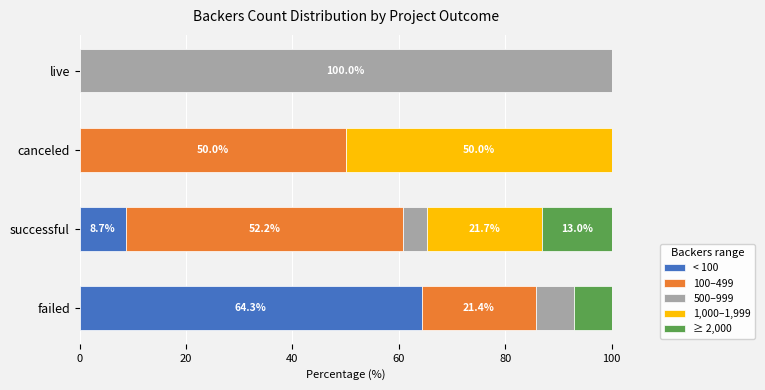

What is the total value across all series at canceled?

100.0